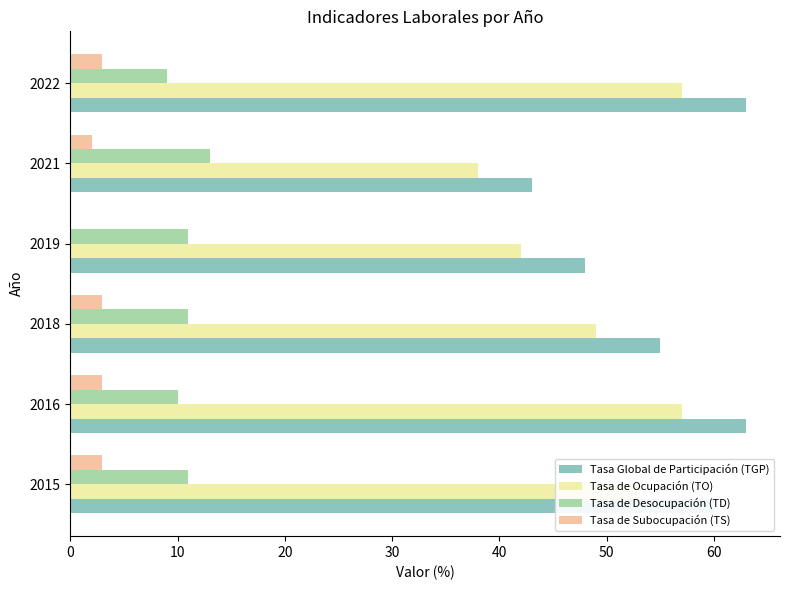

Which series changed the most between 2018 and 2021?

Tasa Global de Participación (TGP)